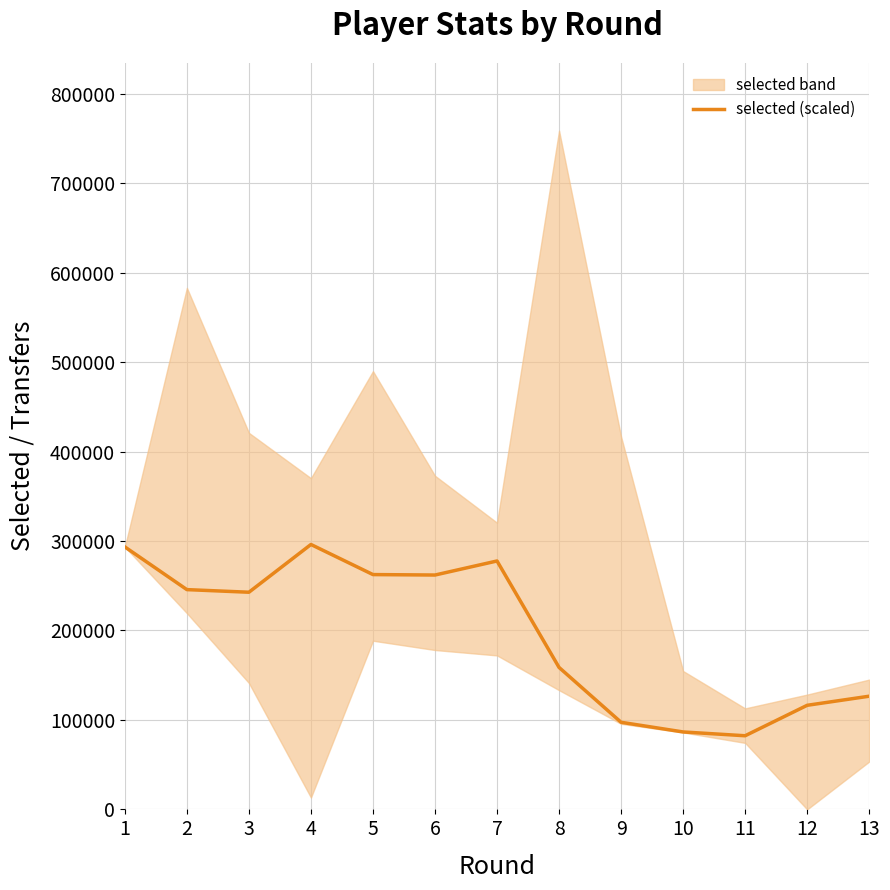

Reading left to right, what are all the values shown in this chart?

1=293406.0	2=245683.4	3=242755.0	4=296150.2	5=262493.8	6=261990.8	7=277697.6	8=158698.6	9=97380.0	10=86562.2	11=82316.0	12=116356.2	13=126531.2